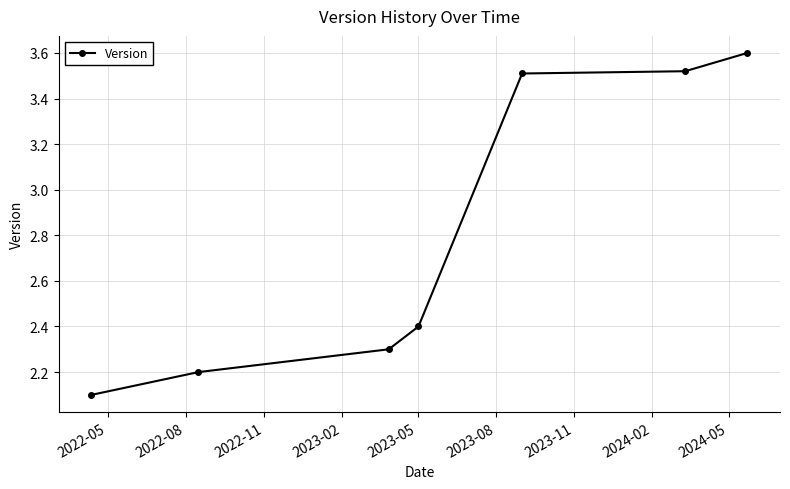

What is the sum of all values?

19.6